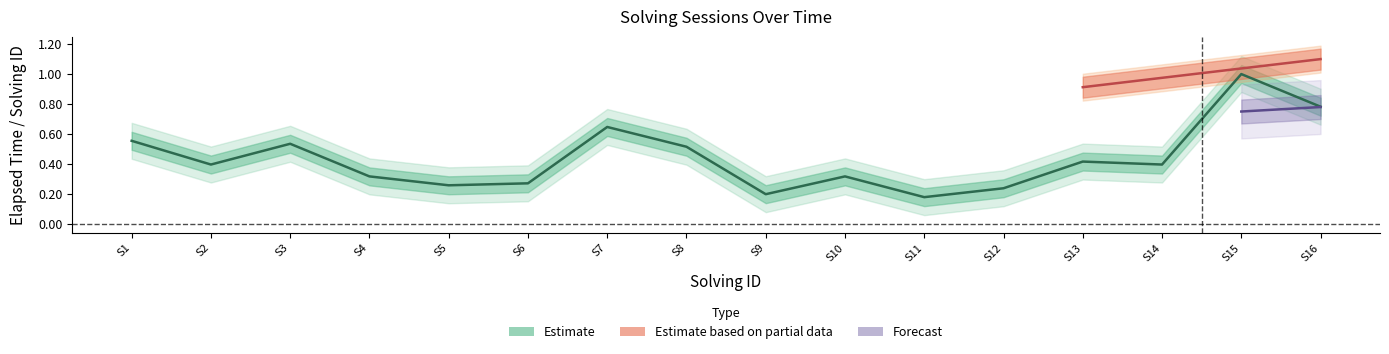

What is the value of the 9th point from the left?

0.2